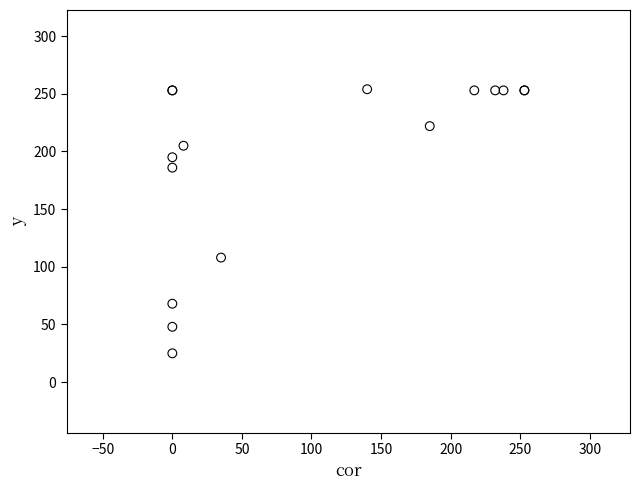

What Y value in the scatter plot is closest to 139?

108